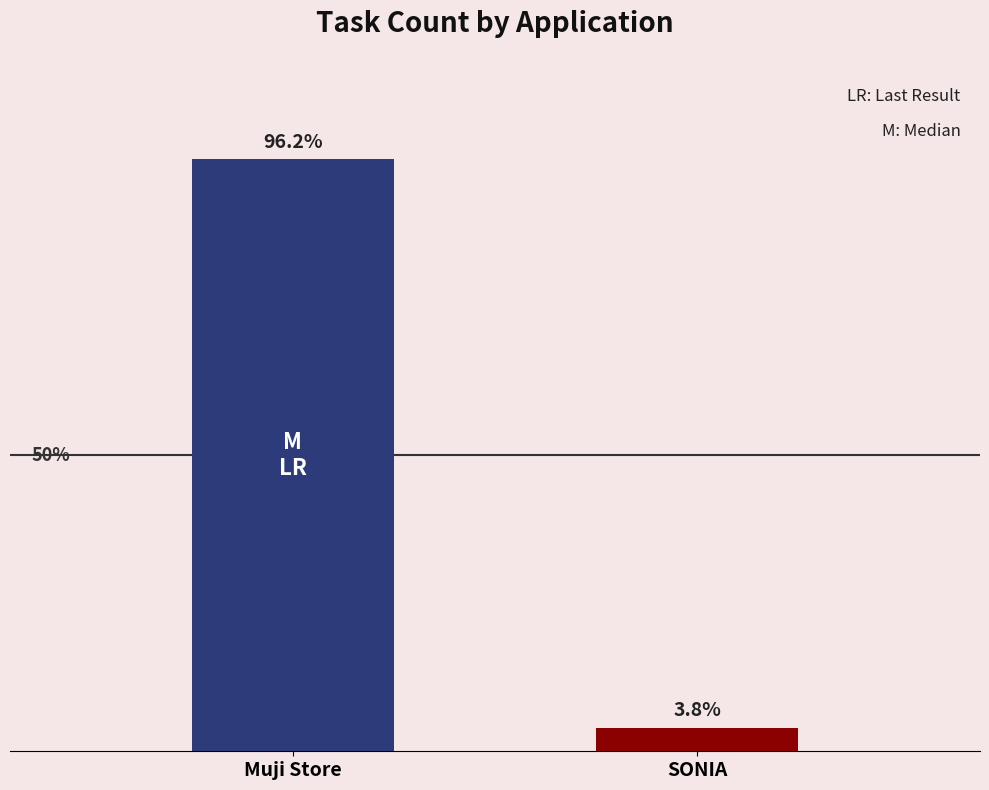

Reading left to right, transcribe all the data shown in this chart.

Muji Store=25	SONIA=1